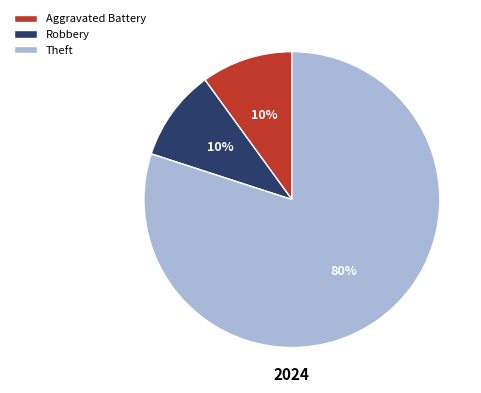

True or false: Theft accounts for 91% of the total.

False